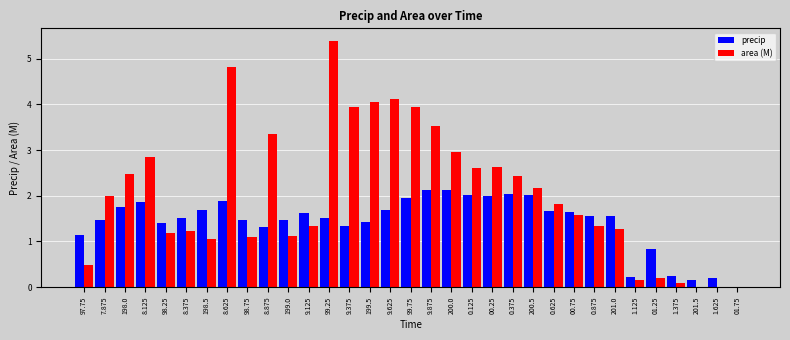

How many groups of bars are there?

33